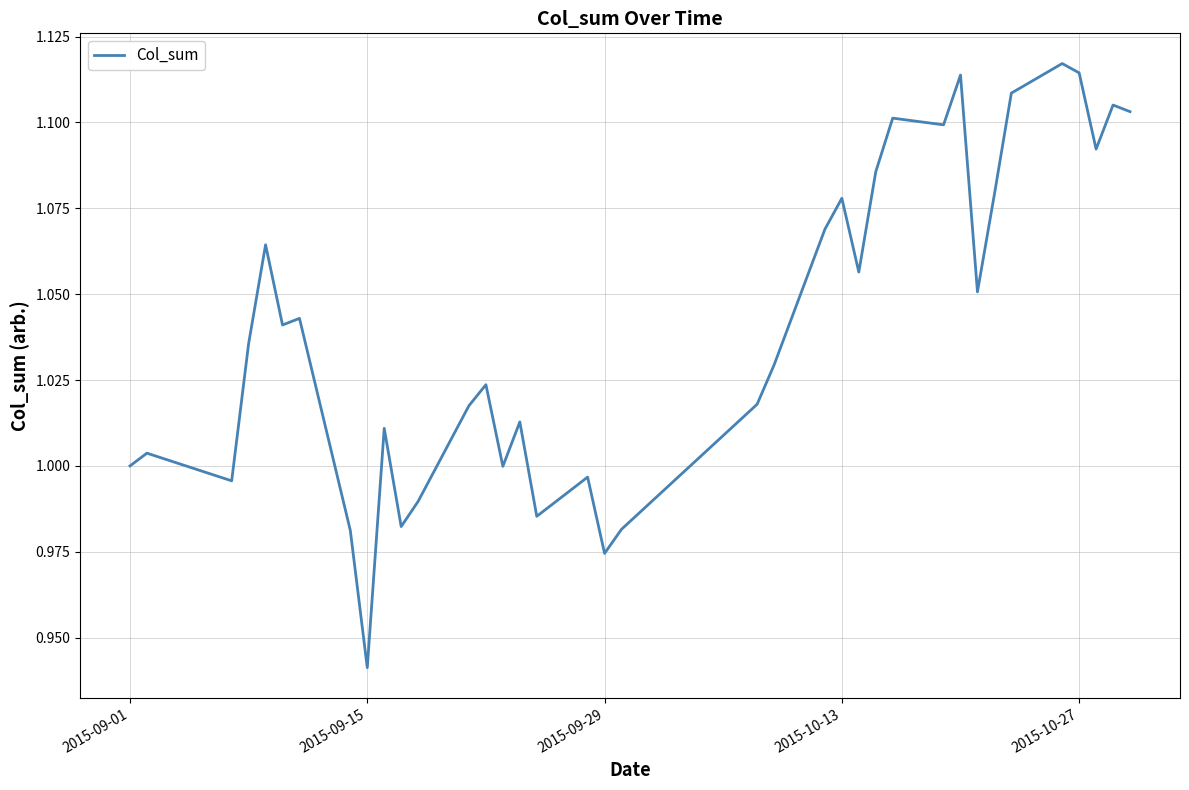

What is the difference between the second highest and minimum values?

0.2